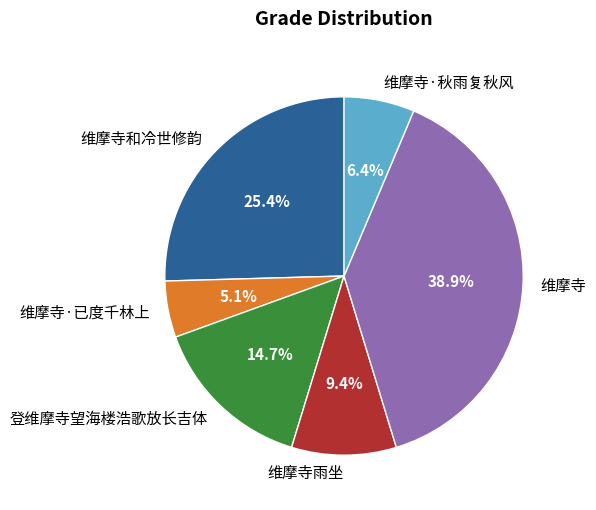

To the nearest percent, what is the difference between the 维摩寺雨坐 and 维摩寺和冷世修韵 slice percentages?

16%